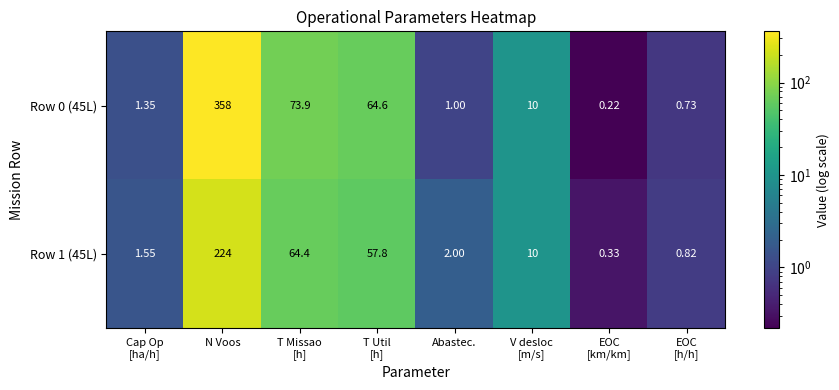

Where does the Row 1 (45L) series first go above 10?

N Voos